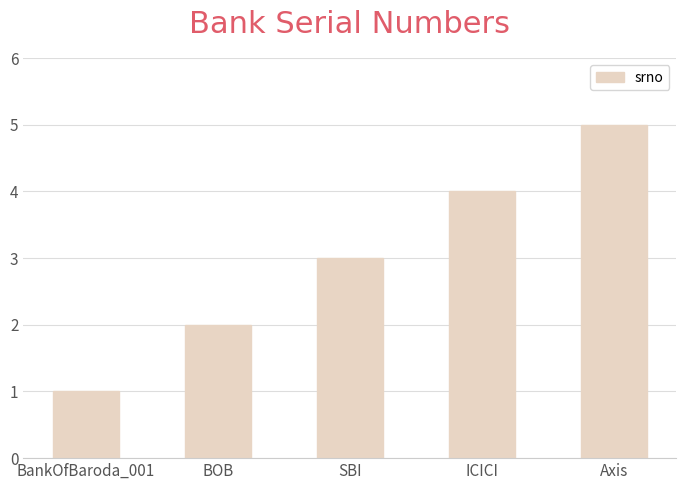

List the labels in order of value, largest first.

Axis, ICICI, SBI, BOB, BankOfBaroda_001